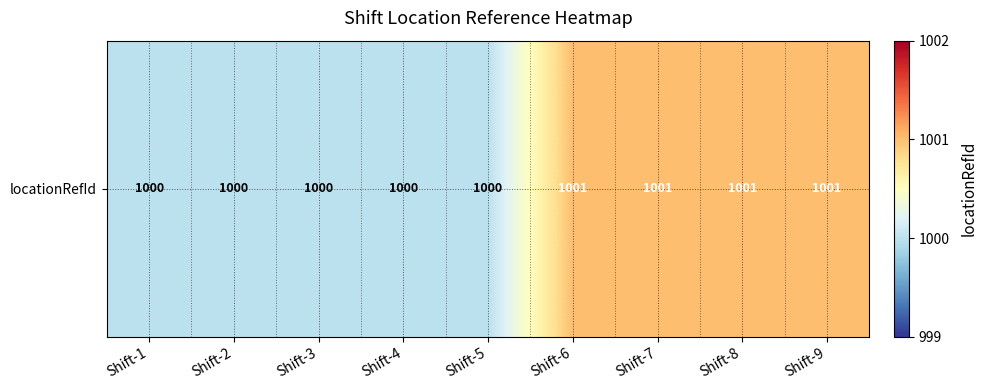

Reading left to right, transcribe all the data shown in this chart.

1000	1000	1000	1000	1000	1001	1001	1001	1001